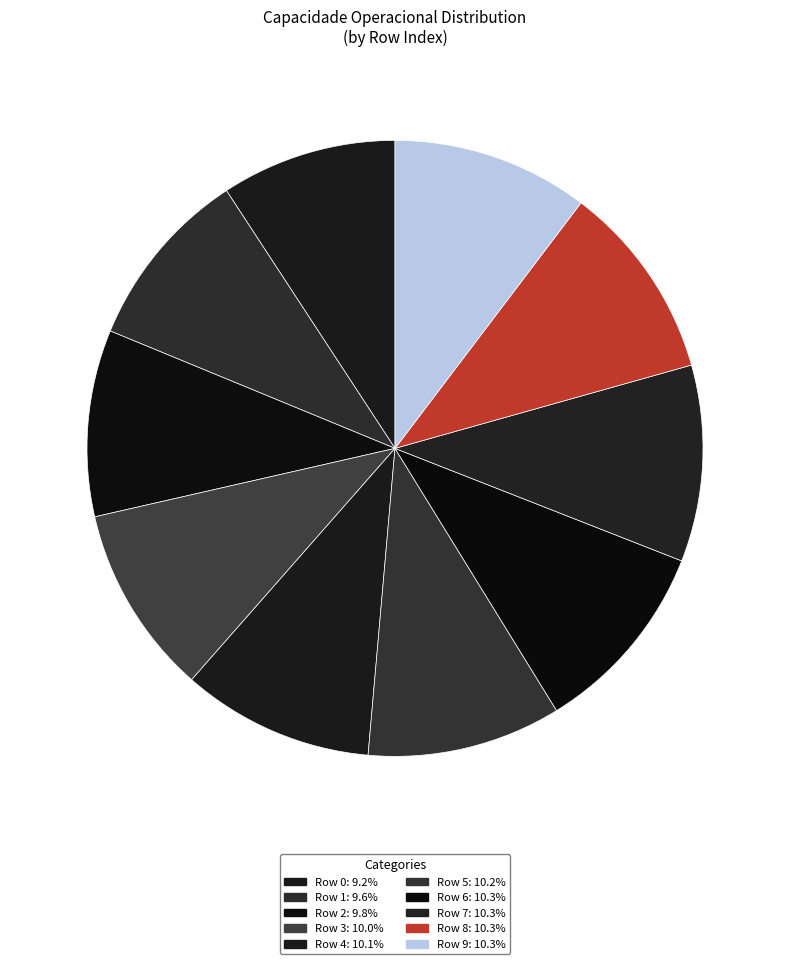

To the nearest percent, what percentage of the pie is Row 9?

10%